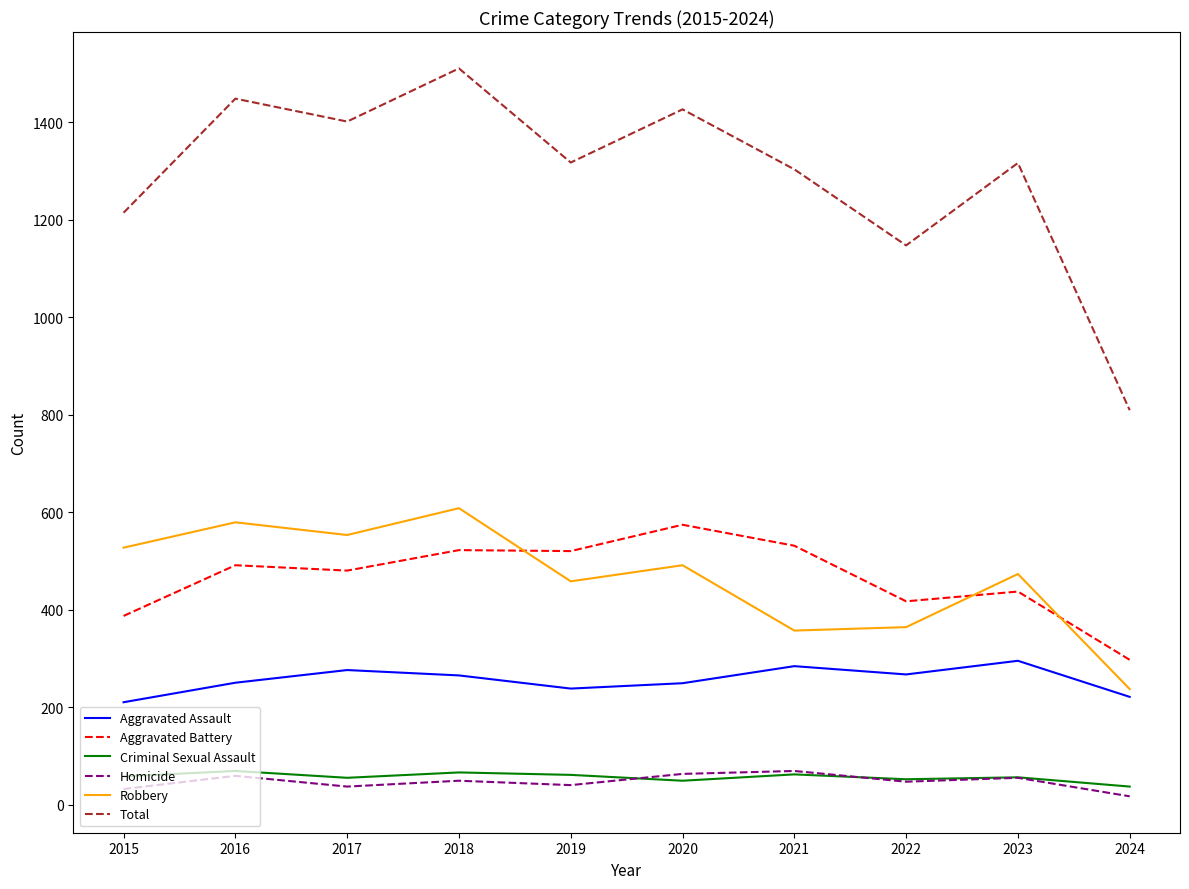

What is the highest value of the Total series?

1510